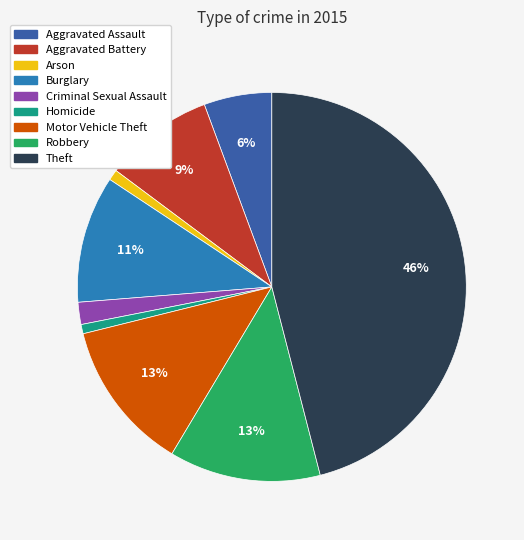

Which slice is the largest?

Theft